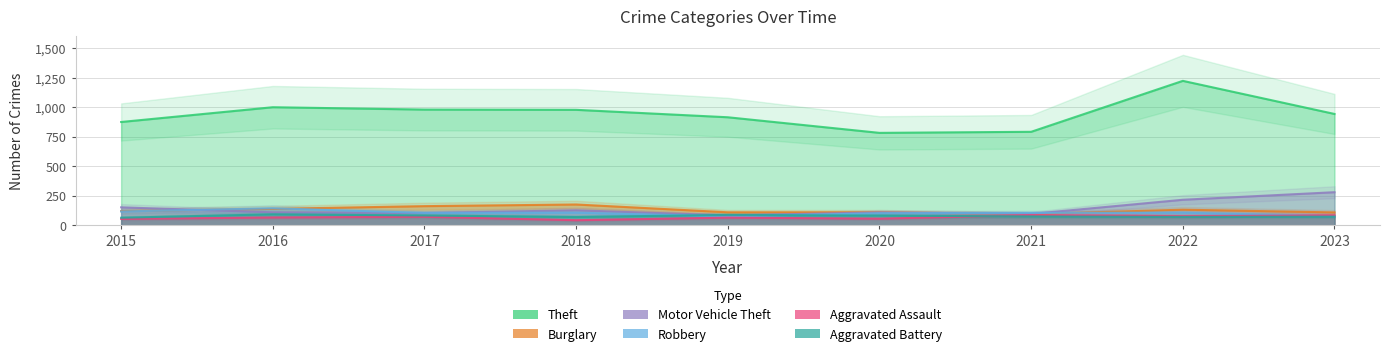

Rank the series by their maximum value, from highest to lowest.

Theft, Motor Vehicle Theft, Burglary, Robbery, Aggravated Battery, Aggravated Assault